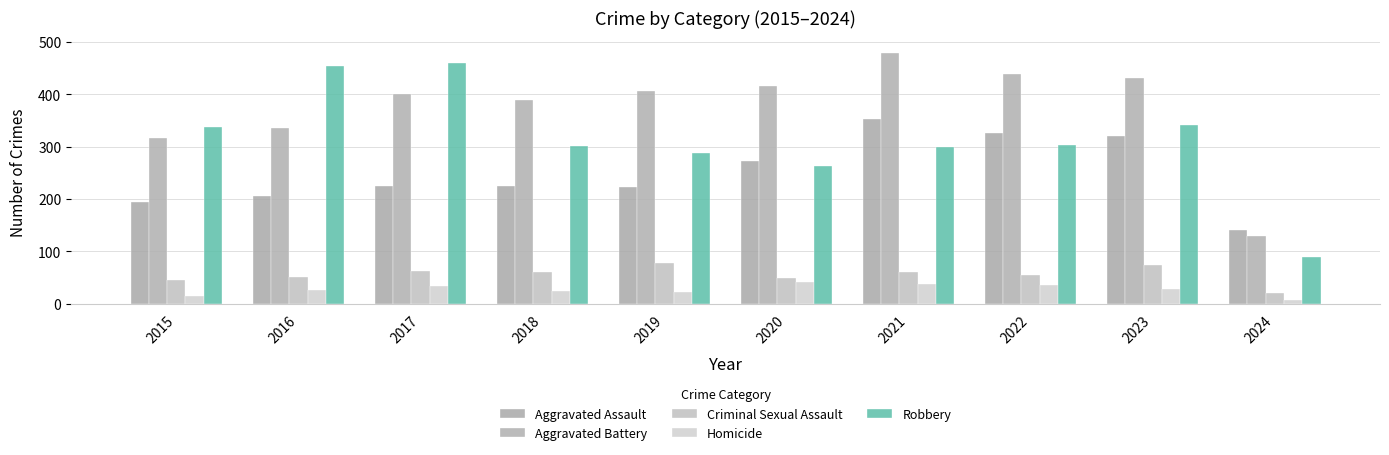

The value of Aggravated Assault at 2015 is 194. True or false?

True